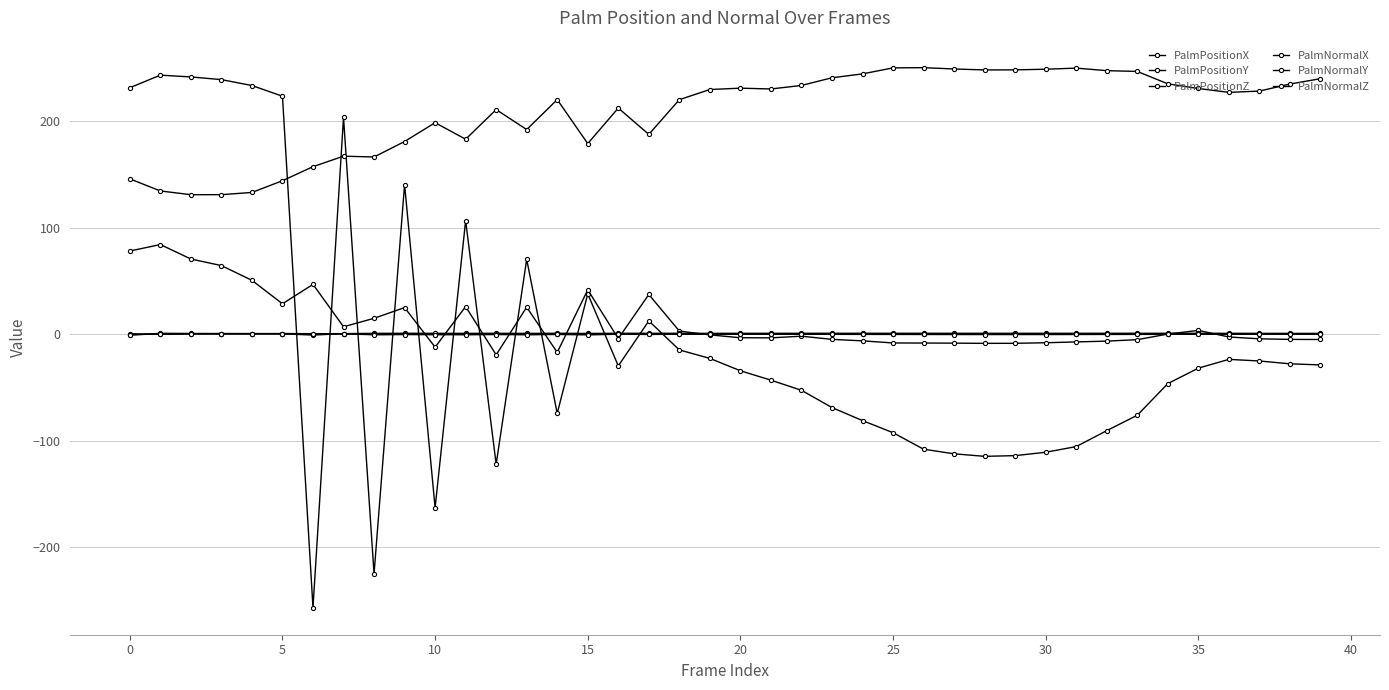

Is this an area chart (filled region under the line)?

No